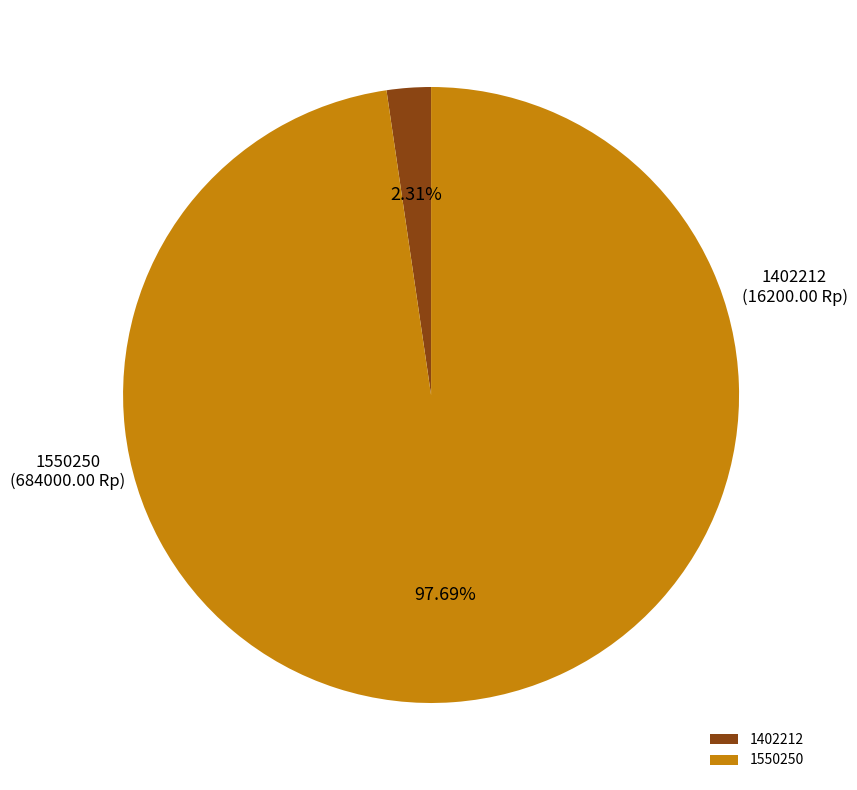

True or false: 1402212 accounts for 2% of the total.

True